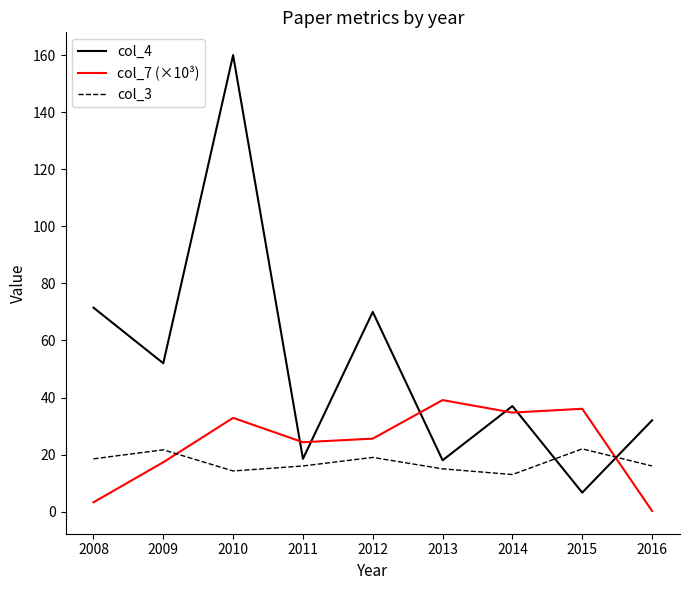

Which series has the widest spread of values?

col_4